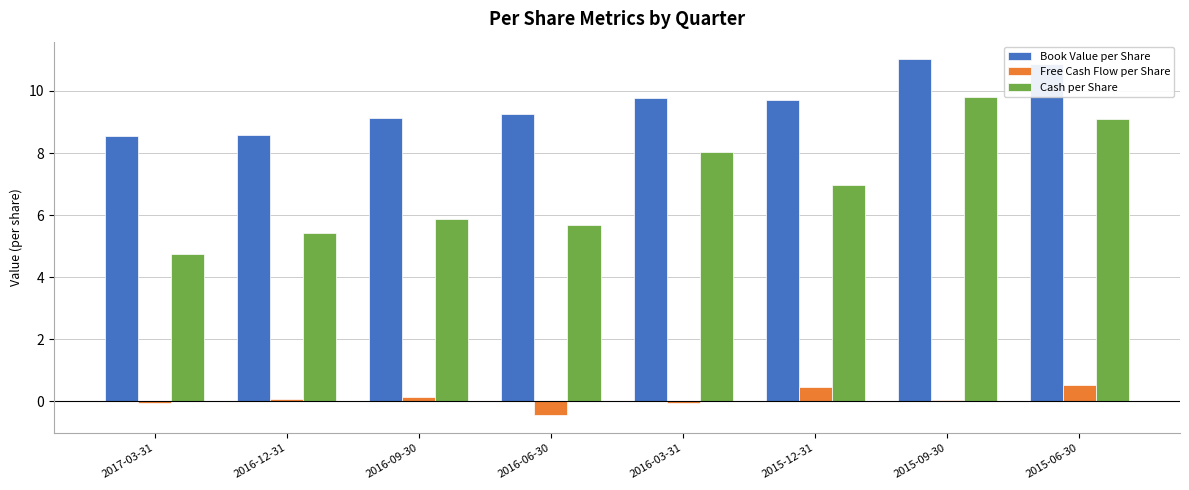

Which series changed the most between 2016-06-30 and 2015-06-30?

Cash per Share